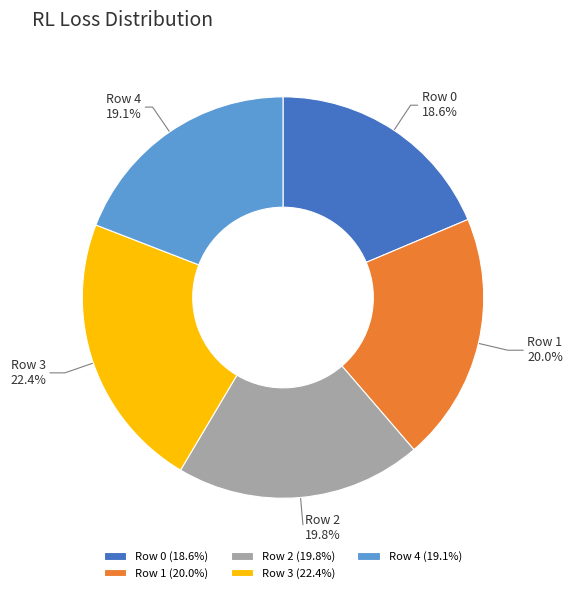

Is it true that Row 2 is 20% of the pie?

True